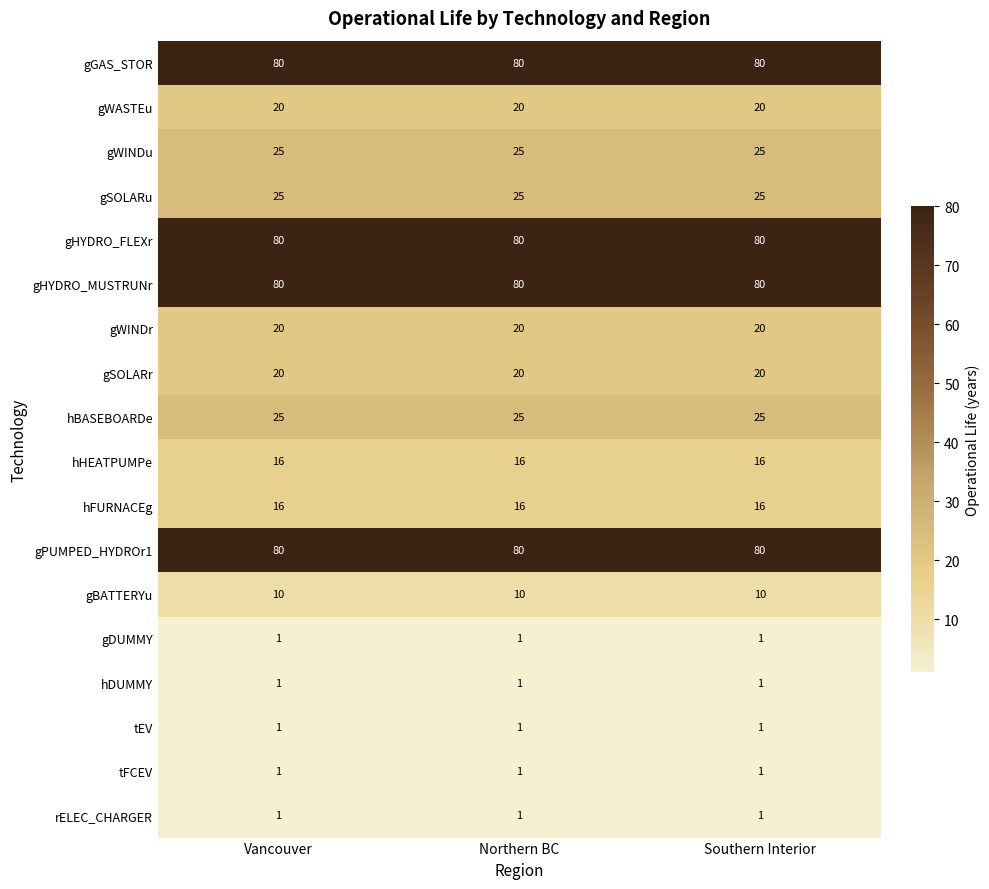

What value does the gHYDRO_MUSTRUNr series have at Vancouver?

80